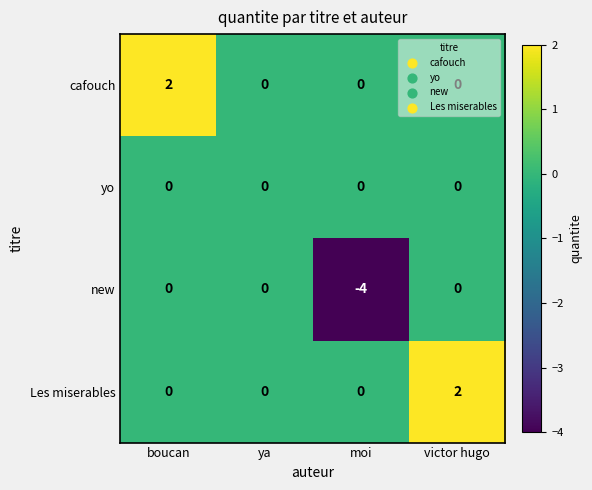

What is the sum of all new values?

-4